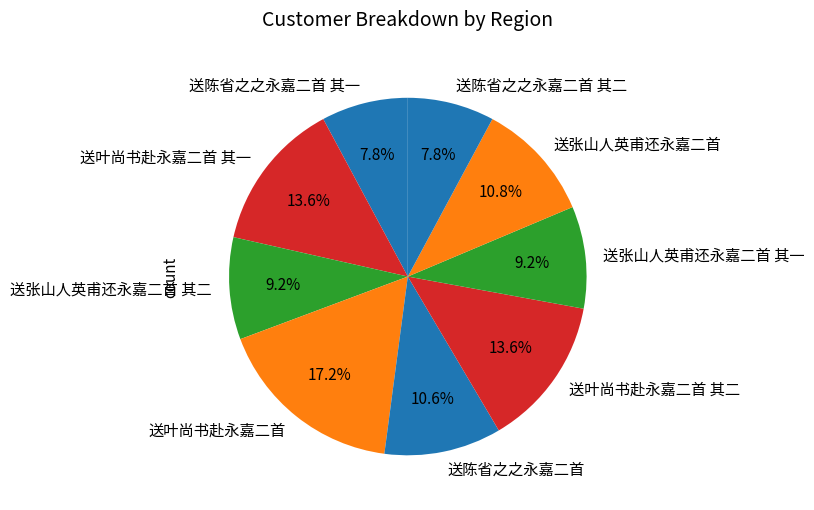

To the nearest percent, what is the difference between the largest and smallest slice percentages?

9%